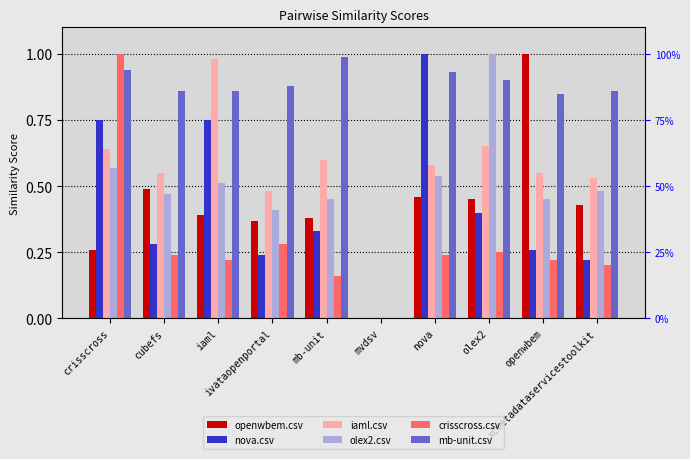

What position from the left is mvdsv?

6